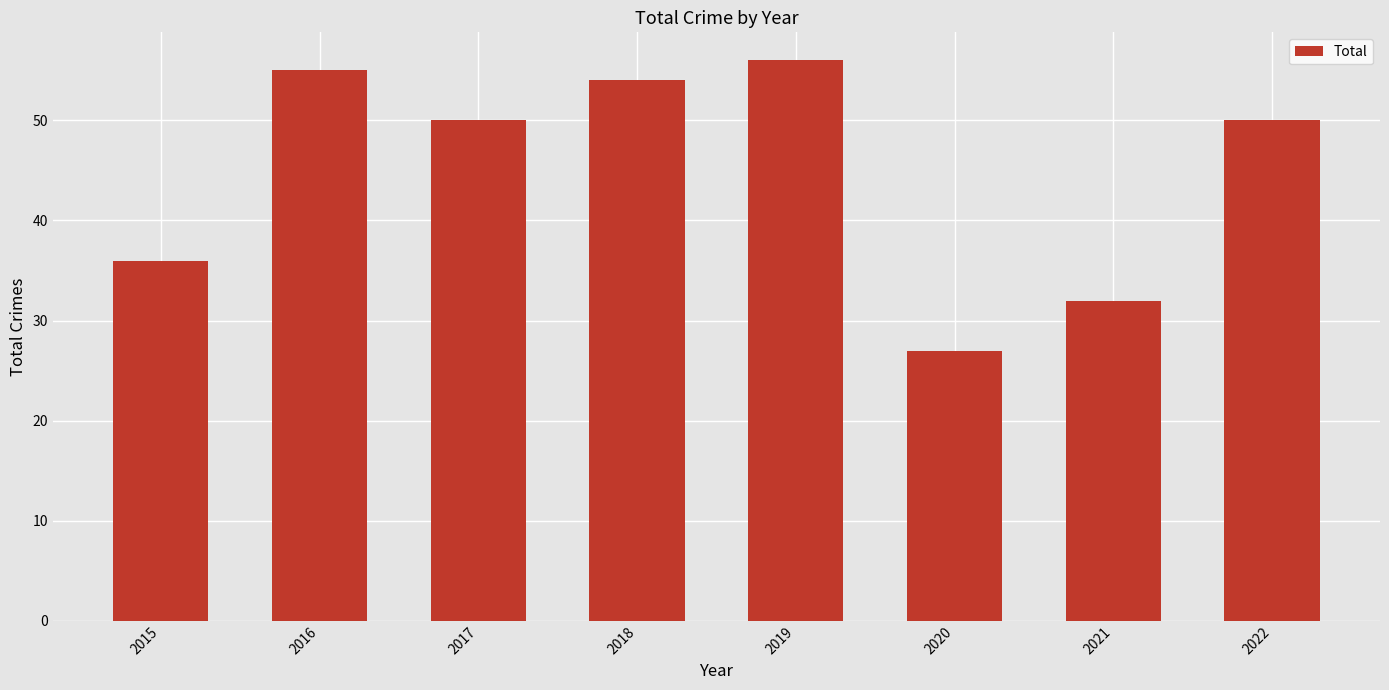

Where is the data nearest to the value 41?

2015